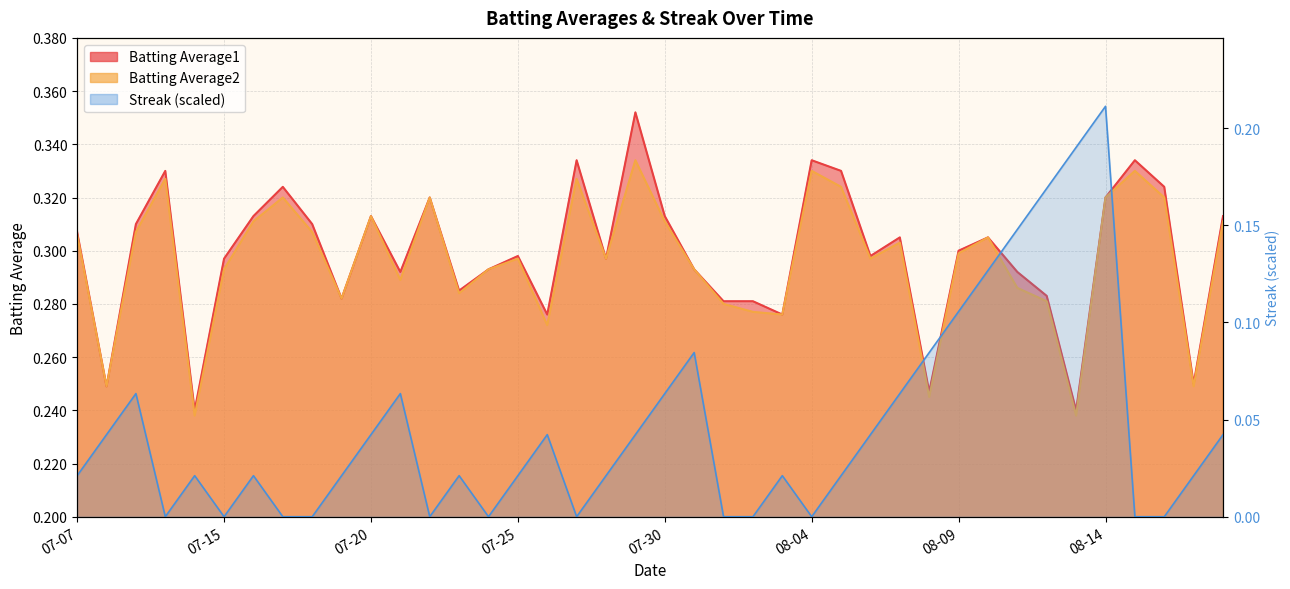

What is the difference between the maximum and minimum values in the Streak series?

0.2